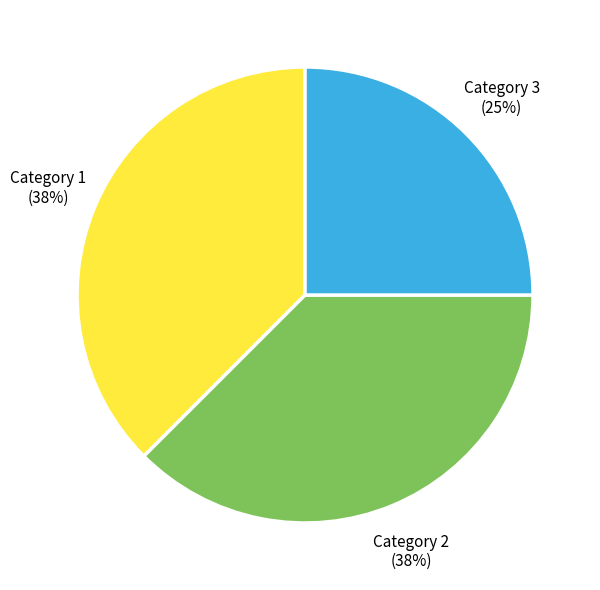

Approximately how many times larger is the value at Category 2 compared to Category 3?

1.5